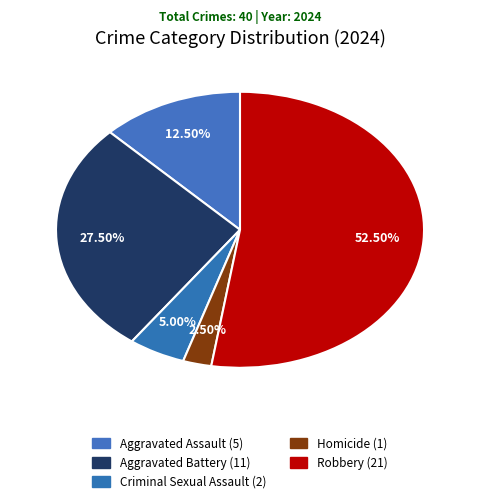

Which slice is the largest?

Robbery